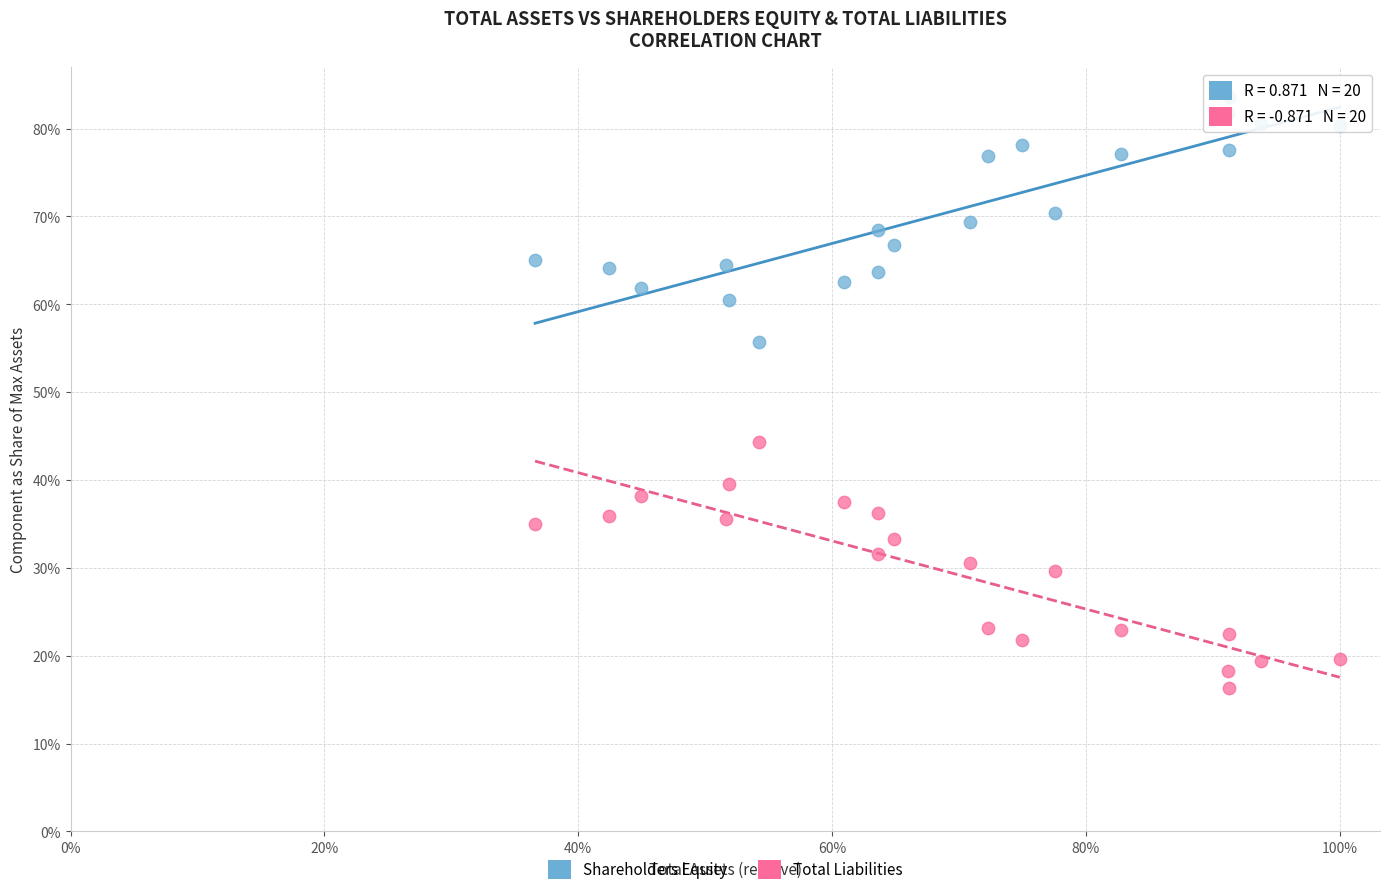

What are all the series names shown in the legend?

Shareholders Equity, Total Liabilities